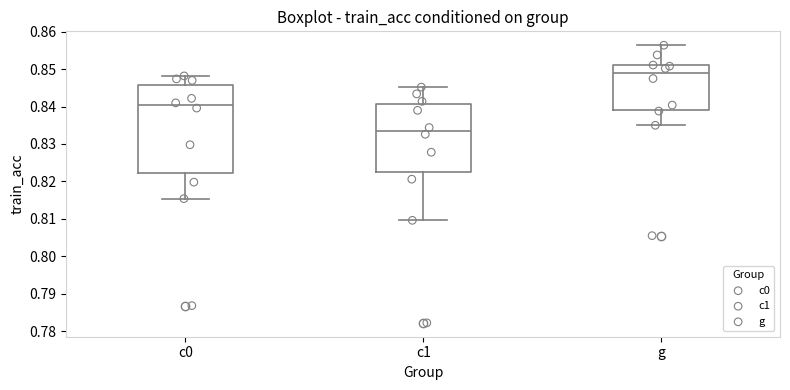

Reading left to right, read every box against the y-axis: the position of its median line, the range the box covers, and the ends of its whiskers. The values are not printed on the chart, so give them approximately, as read against the axis.

c0: median 0.840, box 0.822 to 0.846, whiskers 0.815 to 0.848
c1: median 0.834, box 0.822 to 0.841, whiskers 0.810 to 0.845
g: median 0.849, box 0.839 to 0.851, whiskers 0.835 to 0.856